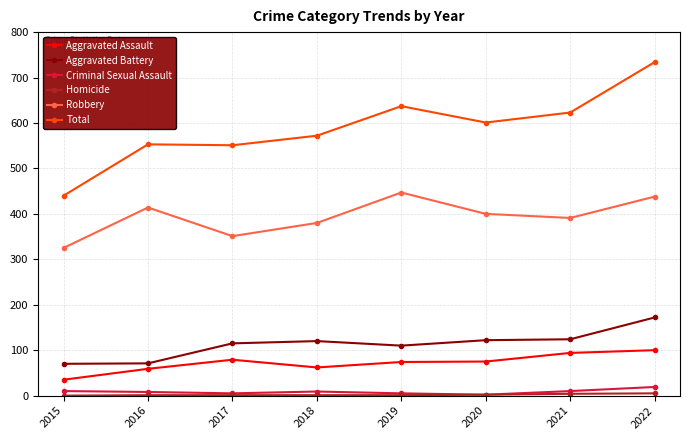

Which series has the largest range (max minus min)?

Total